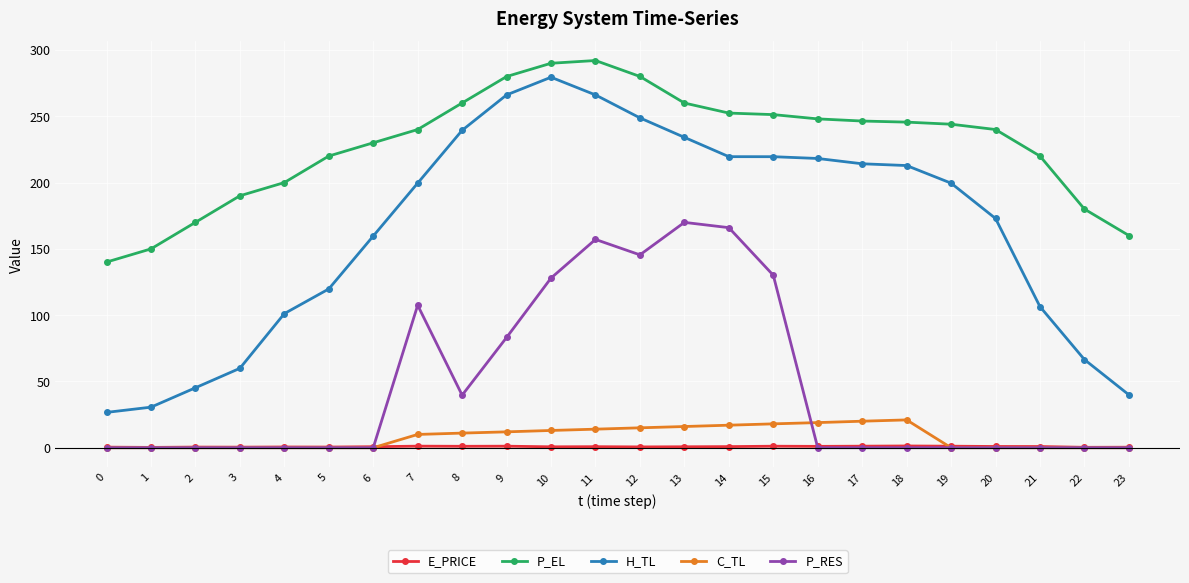

Is the value of P_EL at 18 greater than the value of E_PRICE at 6?

Yes